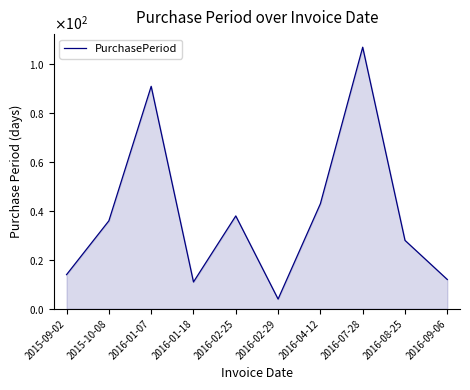

Does the chart have visible grid lines?

No